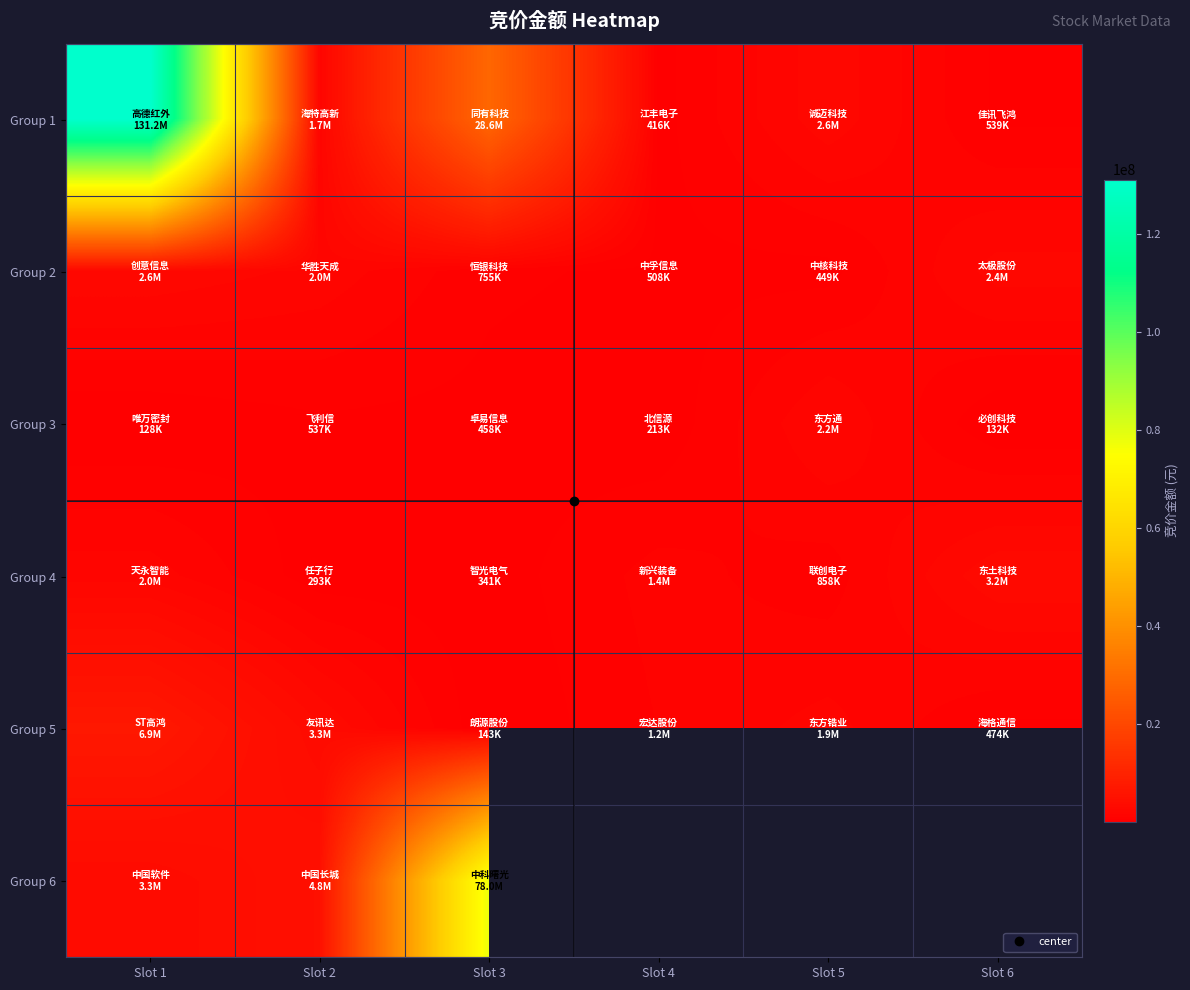

Count the number of data series in this chart.

6